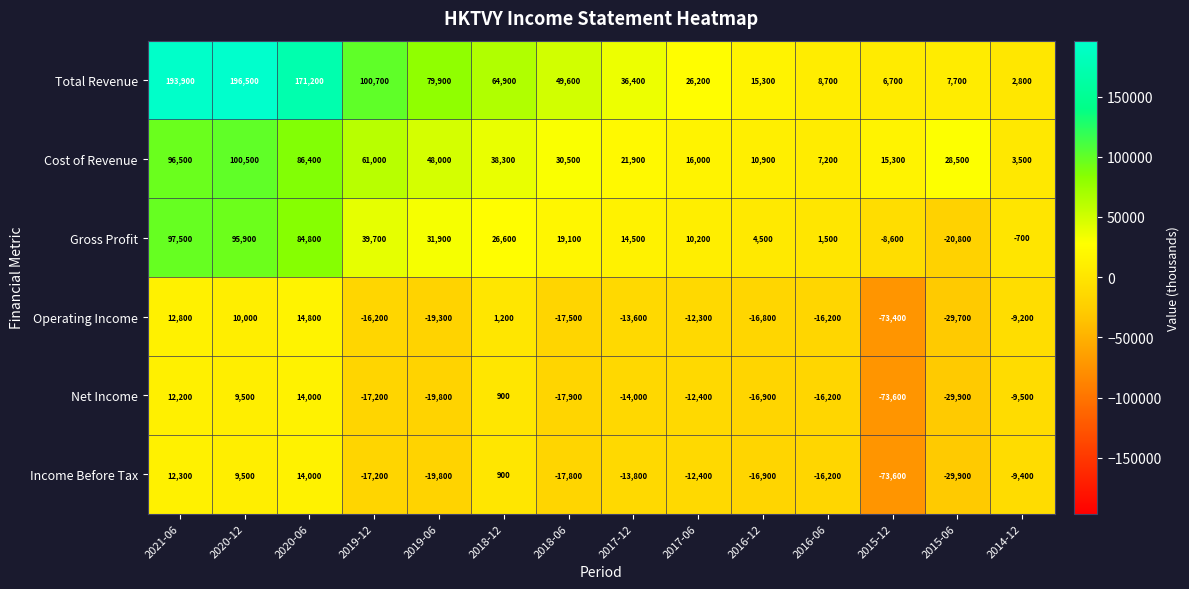

True or false: Cost of Revenue has a value of 10900 at 2016-12.

True